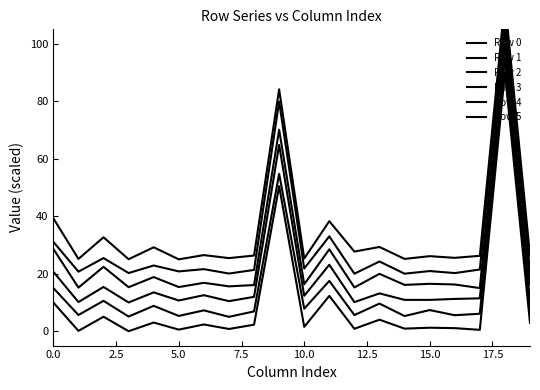

Is this an area chart (filled region under the line)?

No